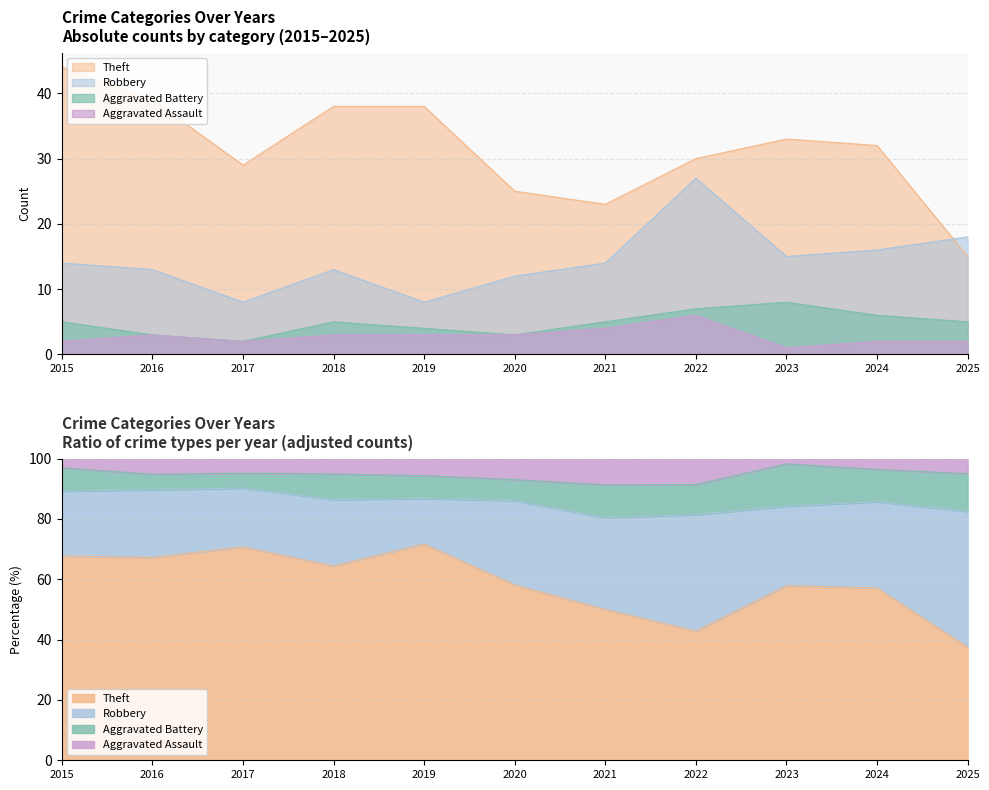

How many categories are shown in the chart?

11